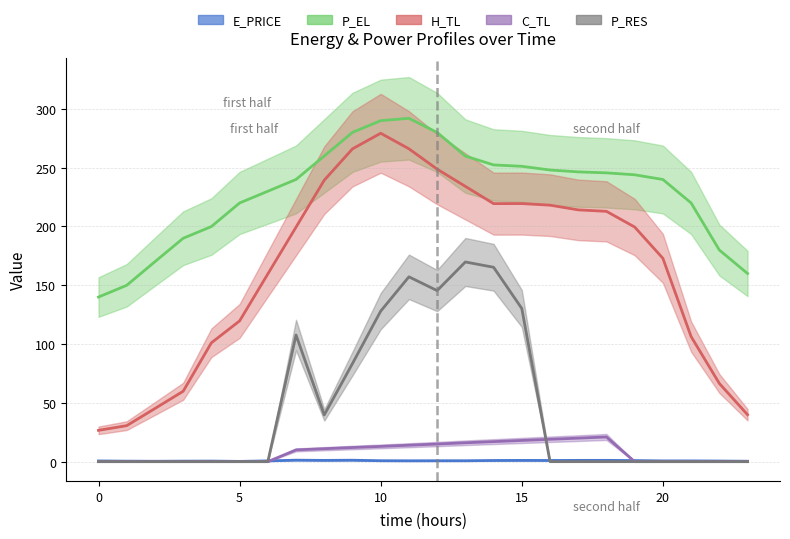

True or false: P_EL and E_PRICE intersect in this chart.

False